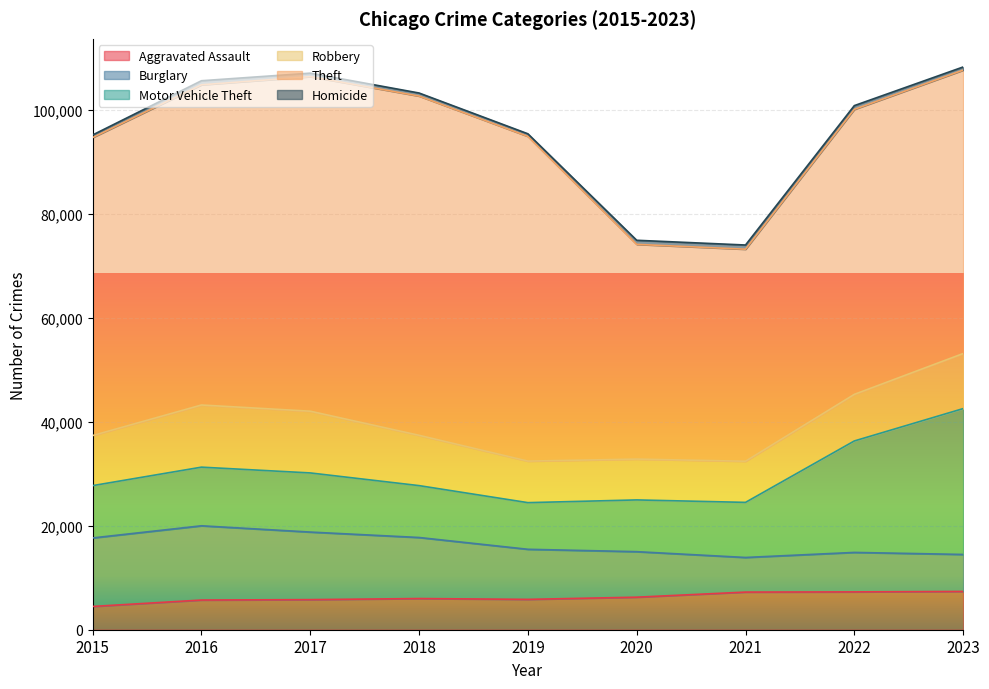

True or false: Homicide has a value of 275 at 2019.

False